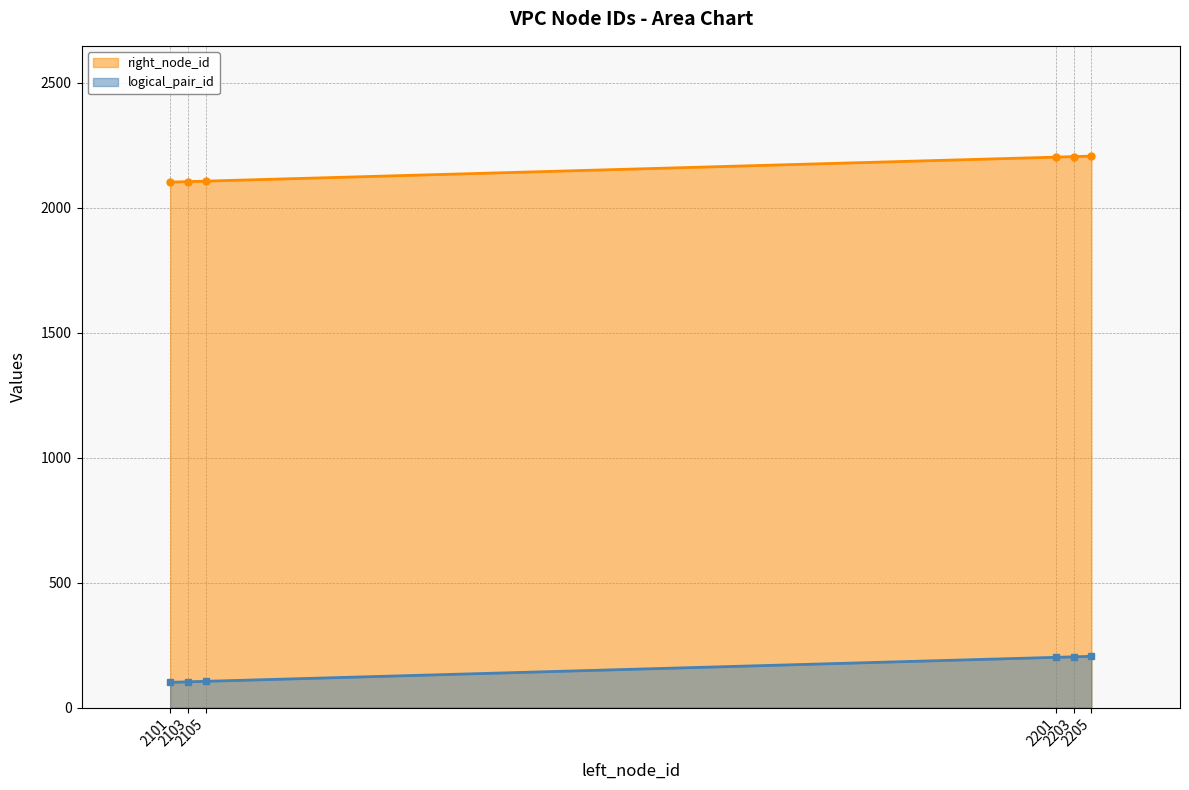

Between 2101 and 2105, which is larger?

2105